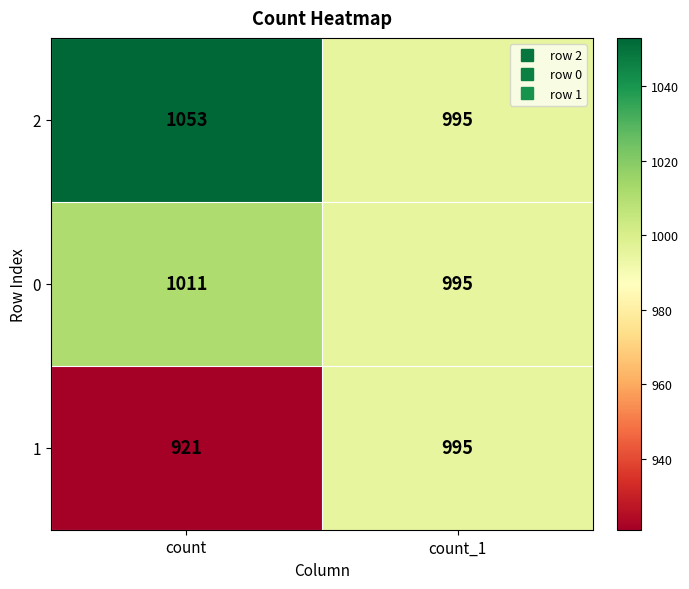

Reading left to right, extract all data points from this chart.

2: 1053	995
0: 1011	995
1: 921	995